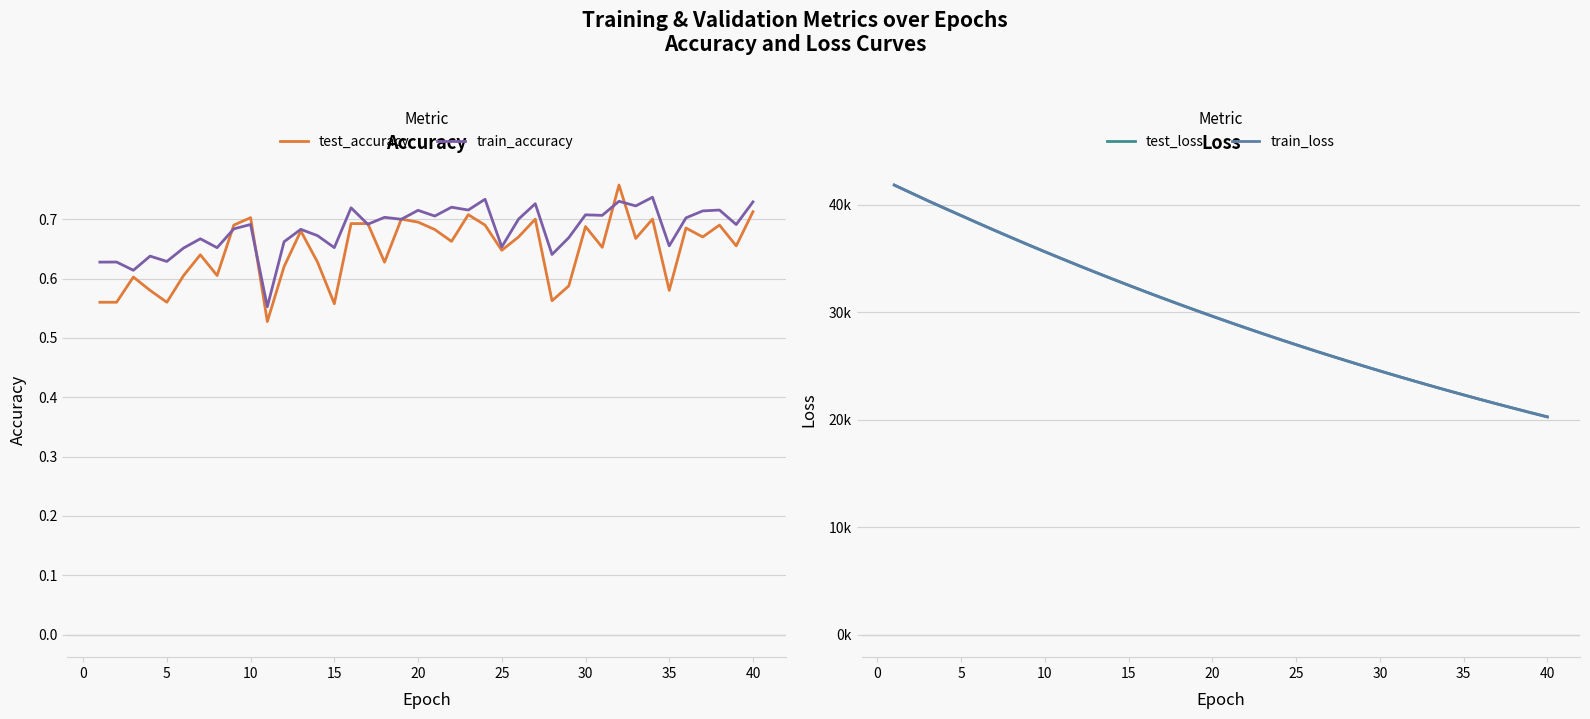

Is this an area chart (filled region under the line)?

No